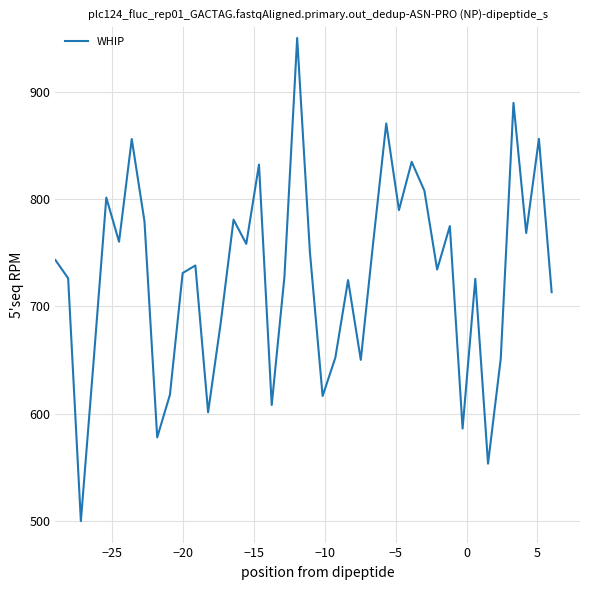

What is the difference between the maximum and minimum values?

450.0